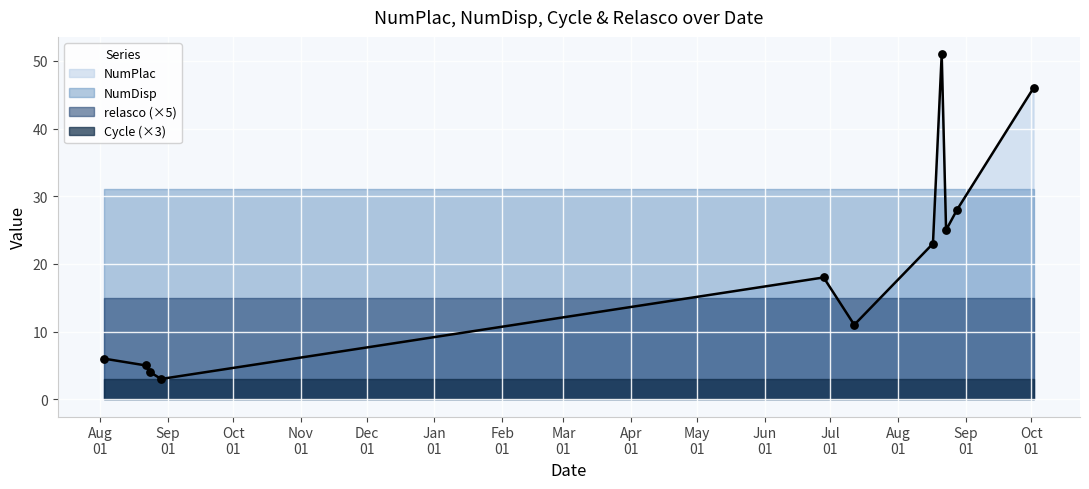

Is the value of relasco at 2007-07-12 greater than the value of NumDisp at 2007-07-12?

No